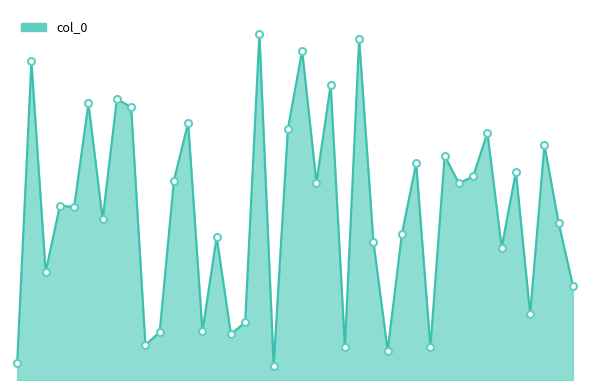

Is this an area chart (filled region under the line)?

Yes